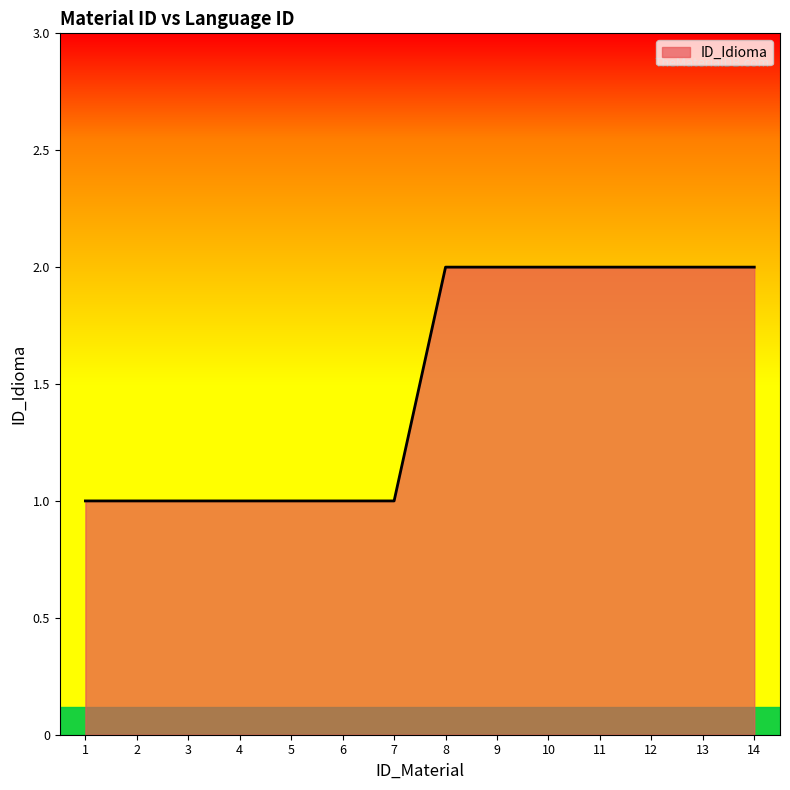

Is it true that the value at 11 is 2?

True